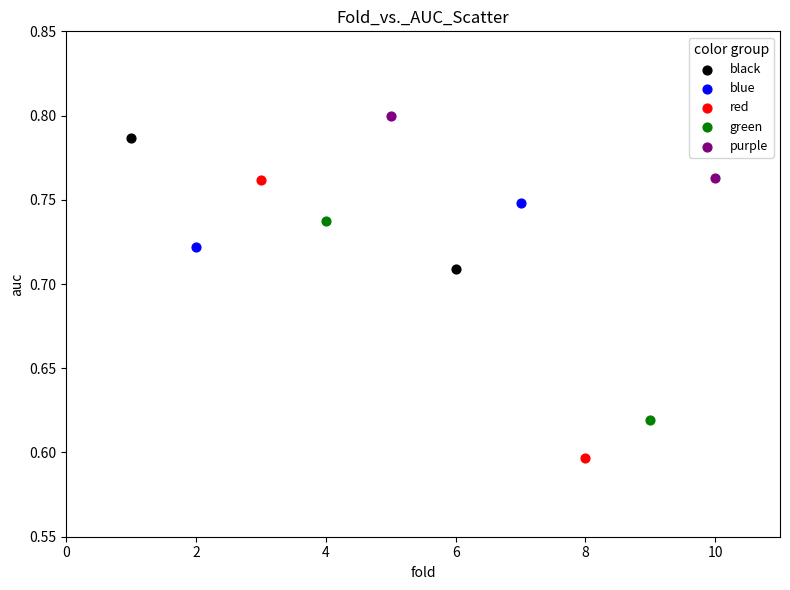

Which series has the widest spread of Y values?

red